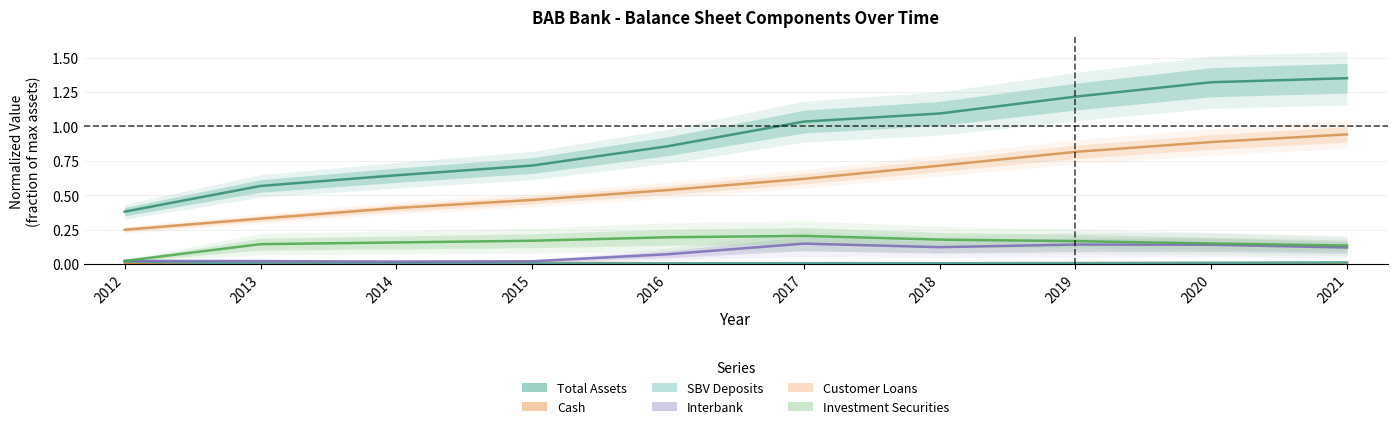

Does the chart have visible grid lines?

Yes